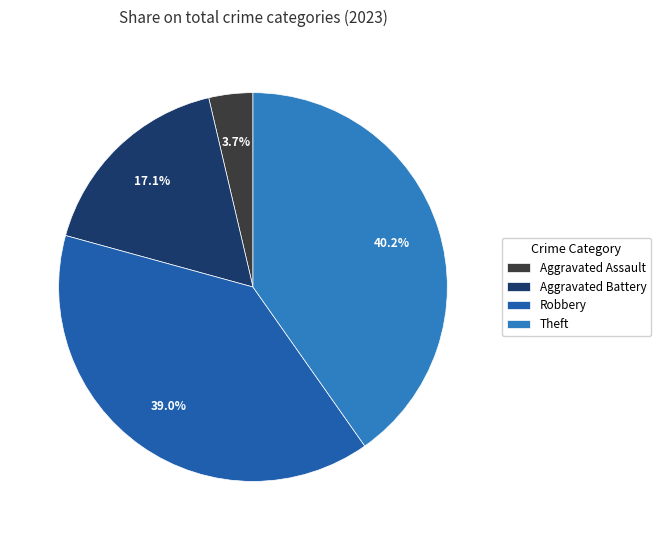

Do Robbery and Theft together represent more than half of the pie?

Yes